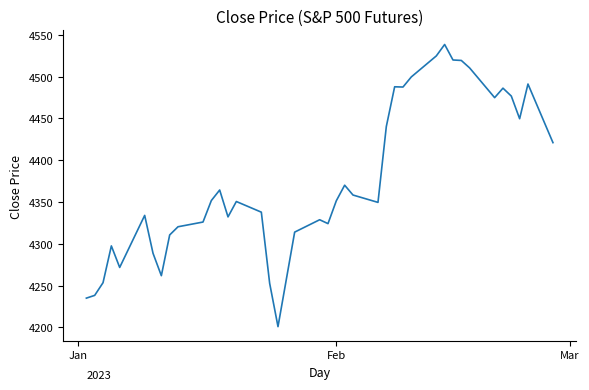

How many categories are shown in the chart?

40